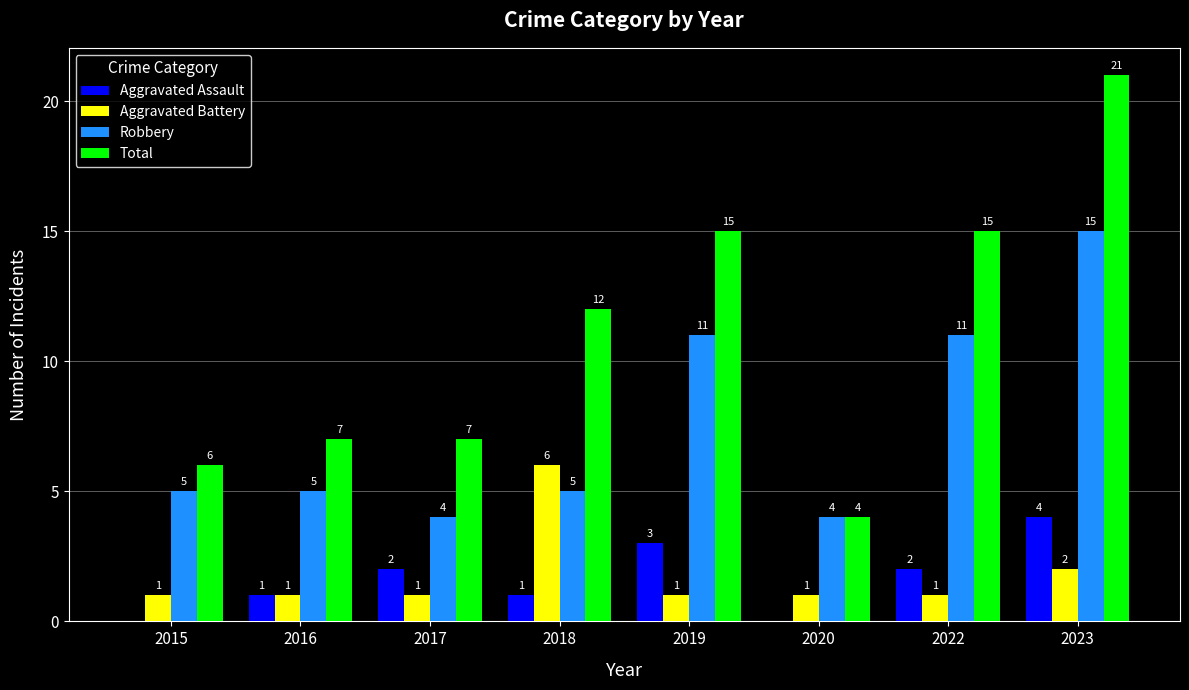

How many series are shown in this chart?

4